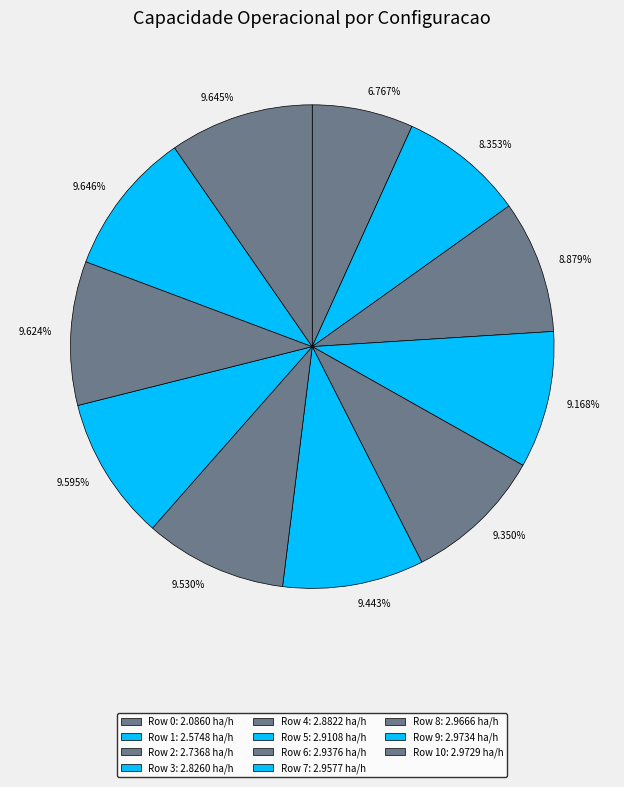

Which category has the smallest portion of the pie?

6.767%